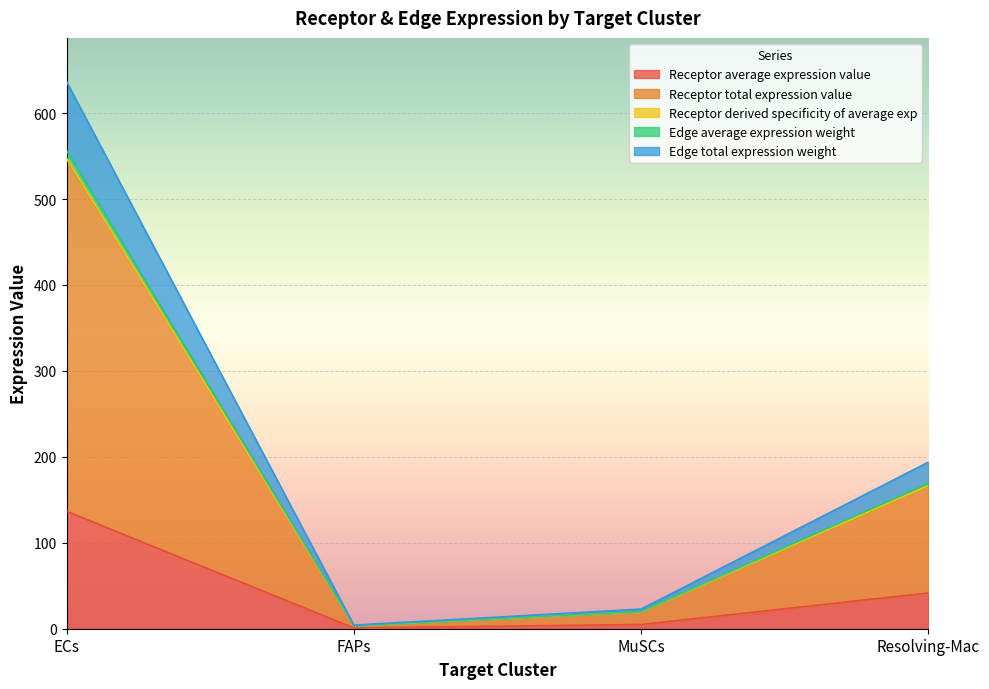

Reading left to right, extract all data points from this chart.

Receptor average expression value: ECs=136.7	FAPs=0.9	MuSCs=4.9	Resolving-Mac=41.6
Receptor total expression value: ECs=546.8	FAPs=3.6	MuSCs=19.6	Resolving-Mac=166.6
Receptor derived specificity of average exp: ECs=547.5	FAPs=3.6	MuSCs=19.6	Resolving-Mac=166.8
Edge average expression weight: ECs=556.4	FAPs=3.6	MuSCs=20.0	Resolving-Mac=169.5
Edge total expression weight: ECs=636.6	FAPs=4.2	MuSCs=22.8	Resolving-Mac=193.9